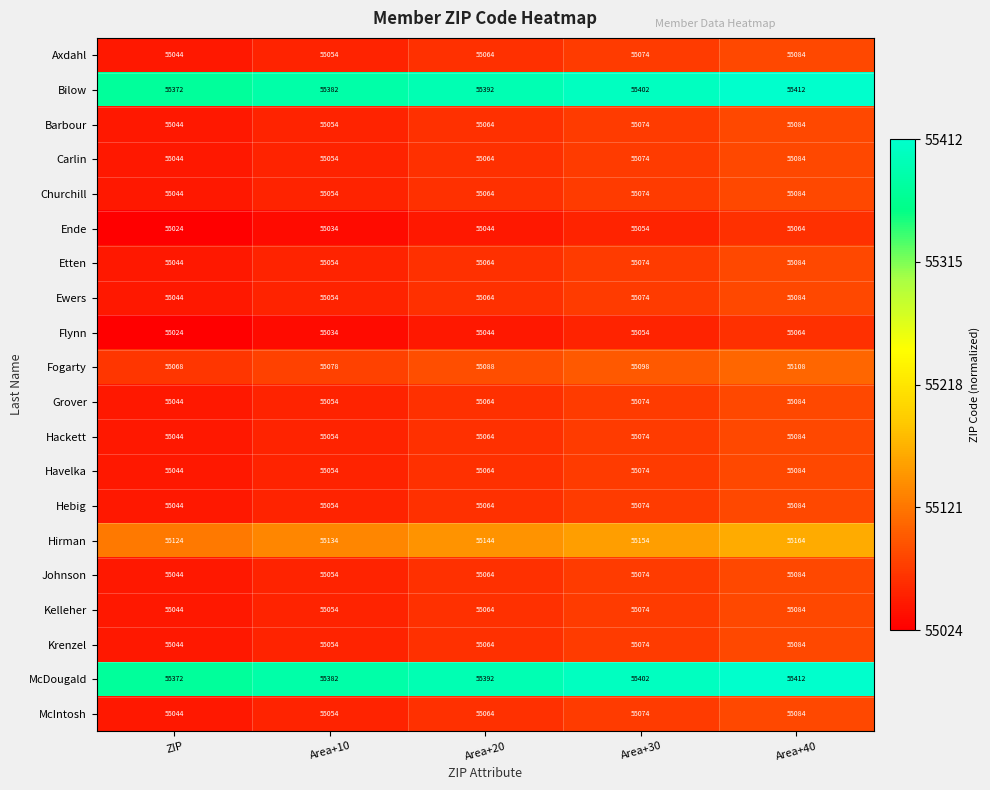

Rank the categories by Havelka value from highest to lowest.

Area+40, Area+30, Area+20, Area+10, ZIP